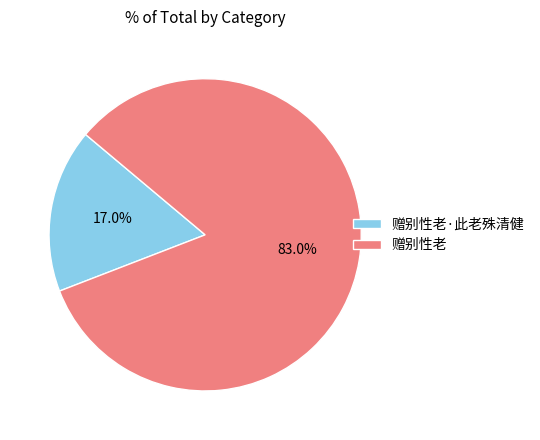

Count the number of slices in the pie.

2